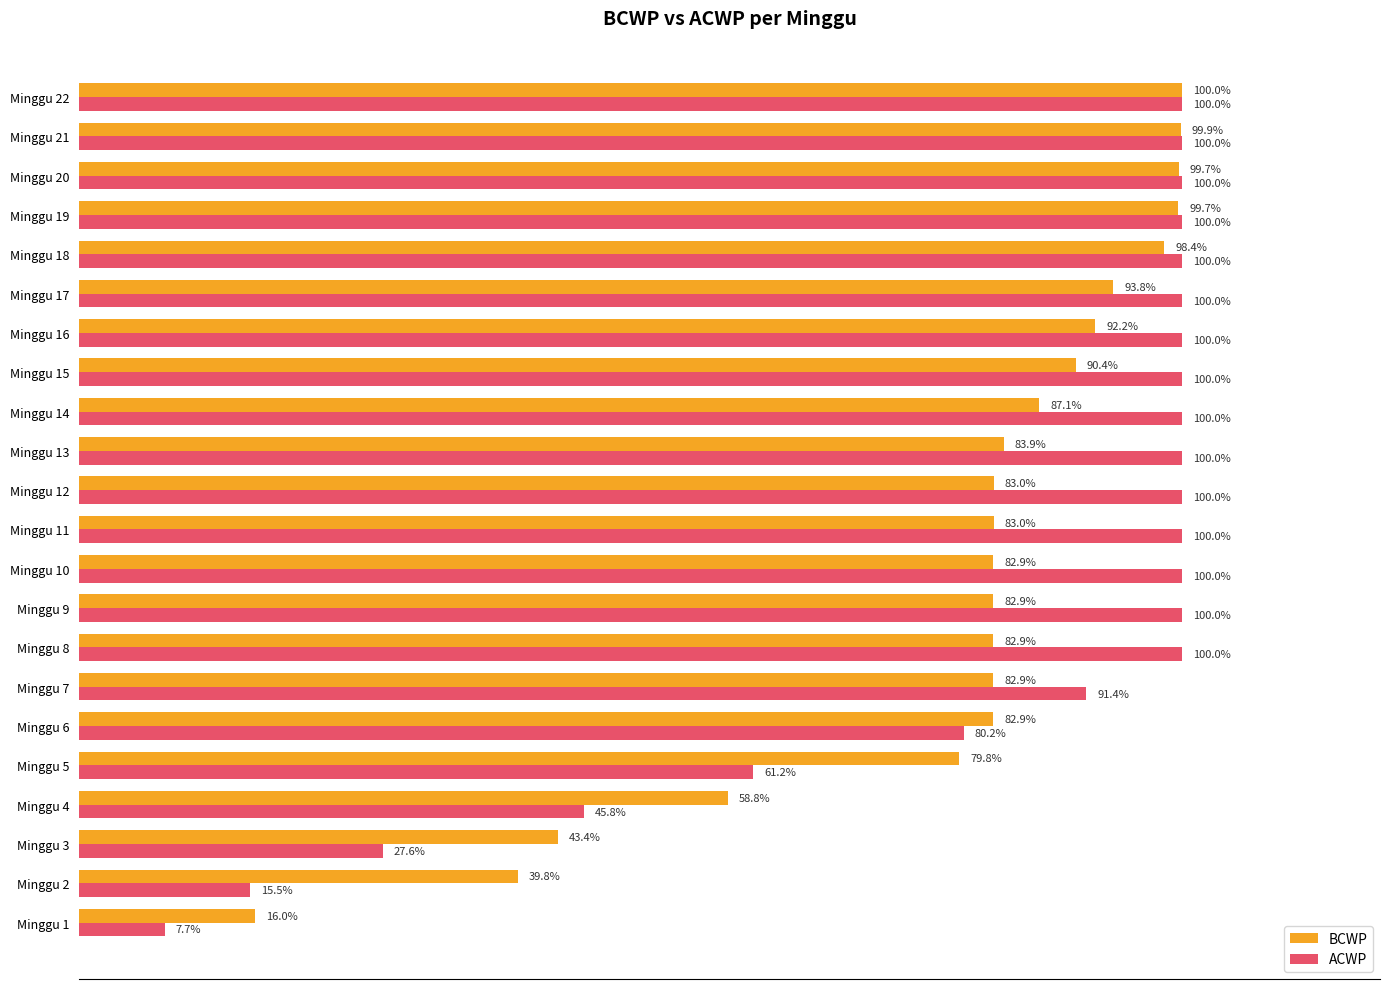

What are all the series names shown in the legend?

BCWP, ACWP